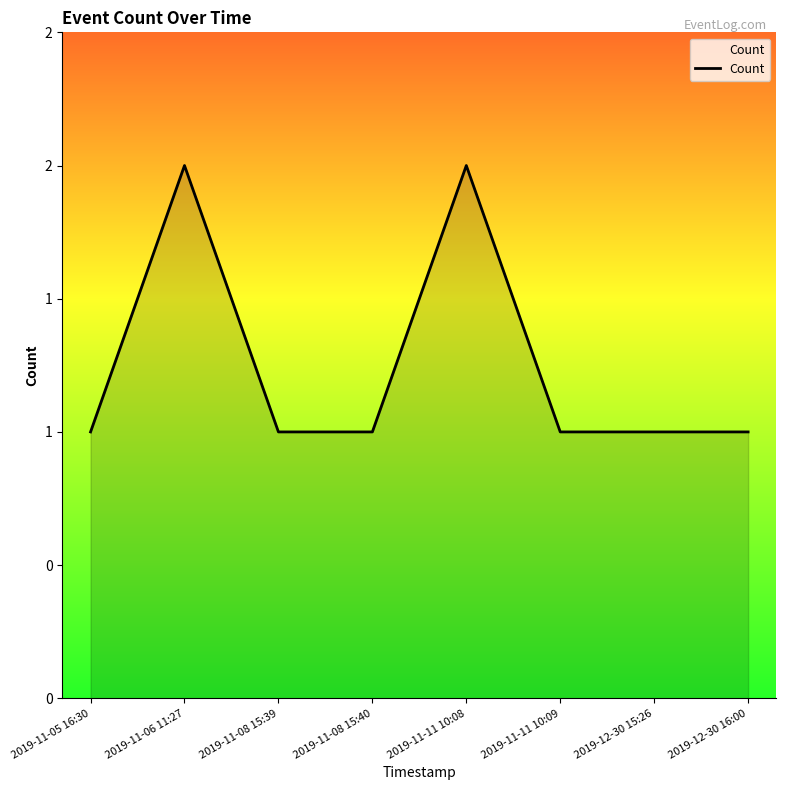

True or false: the data shows 1 at 2019-11-11 10:09.

True